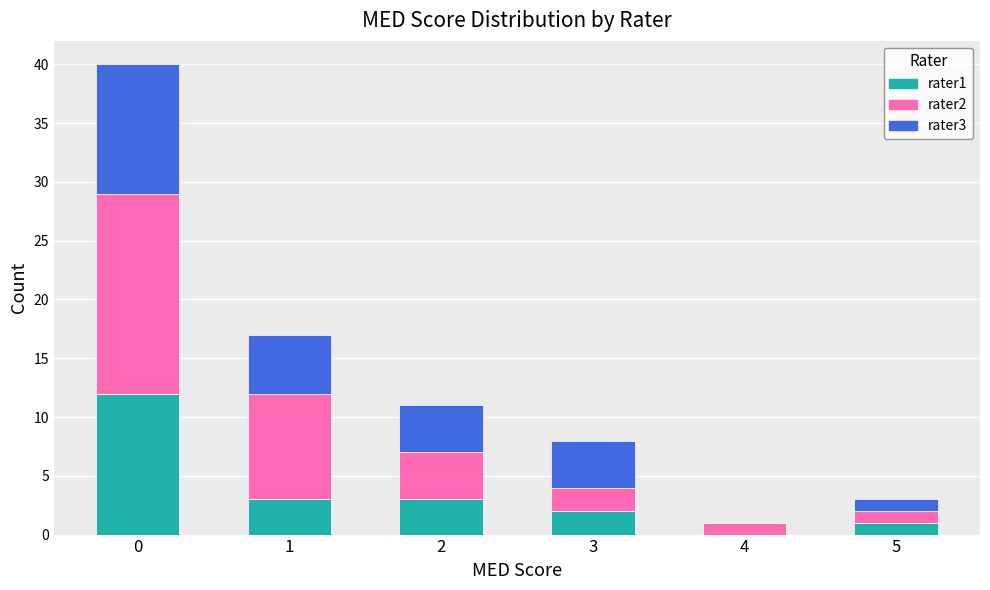

The rater1 series shows 12 at 0. True or false?

True